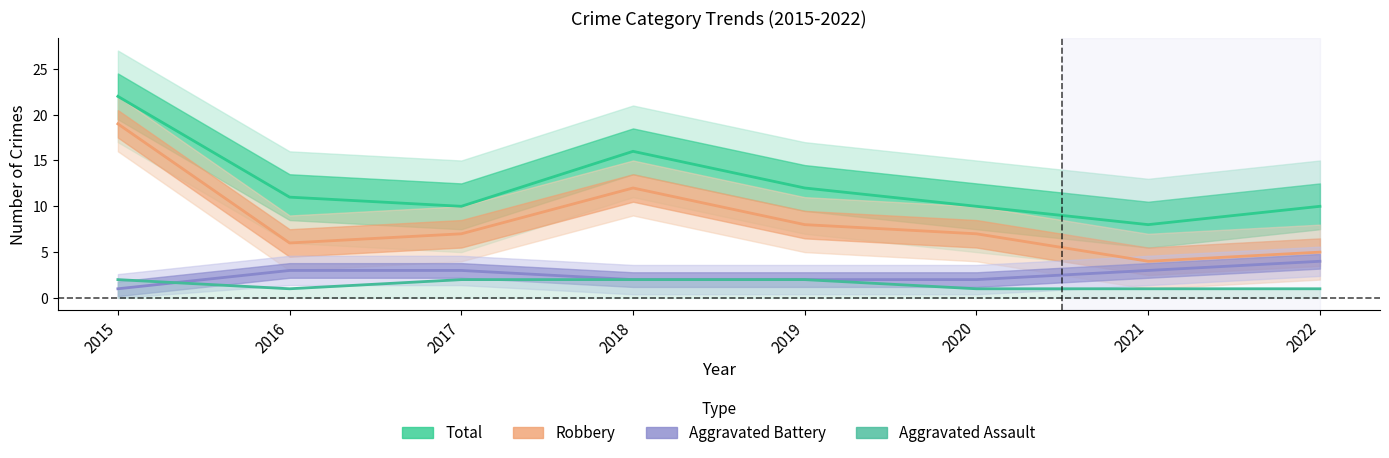

What is the greatest value displayed?

22